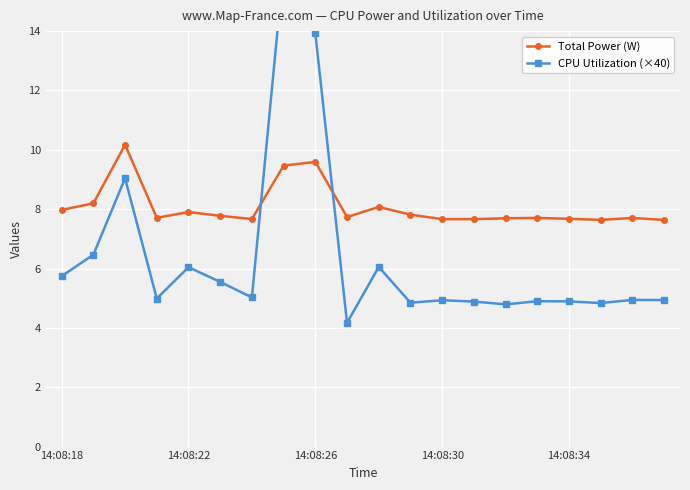

How many lines are shown in the chart?

2